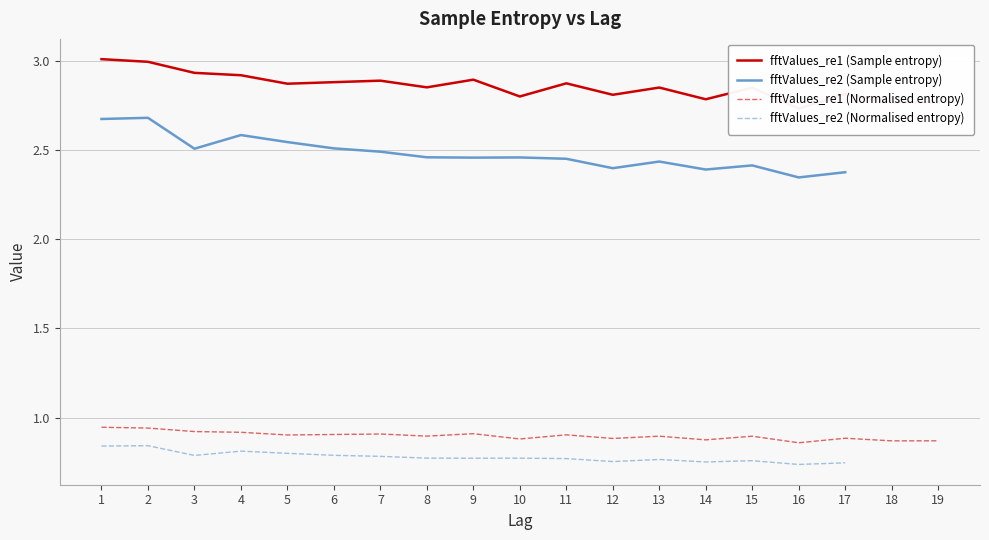

In fftValues_re1 (Sample), how many points are higher than both neighbors (excluding endpoints)?

6